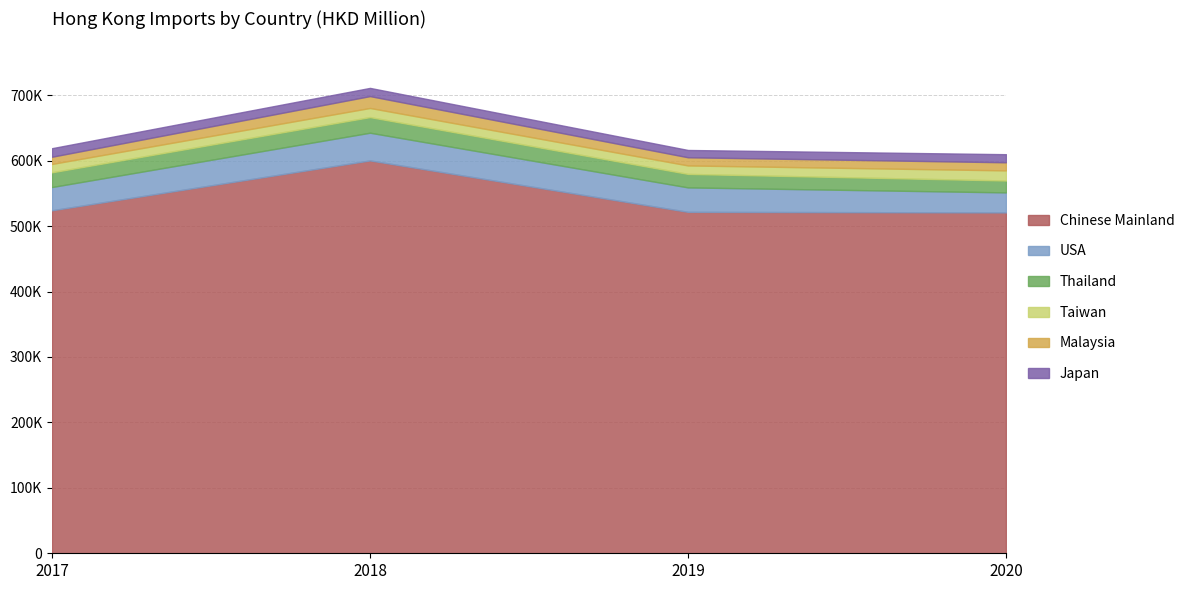

The 2018 series shows 55261.6 at U S A. True or false?

False